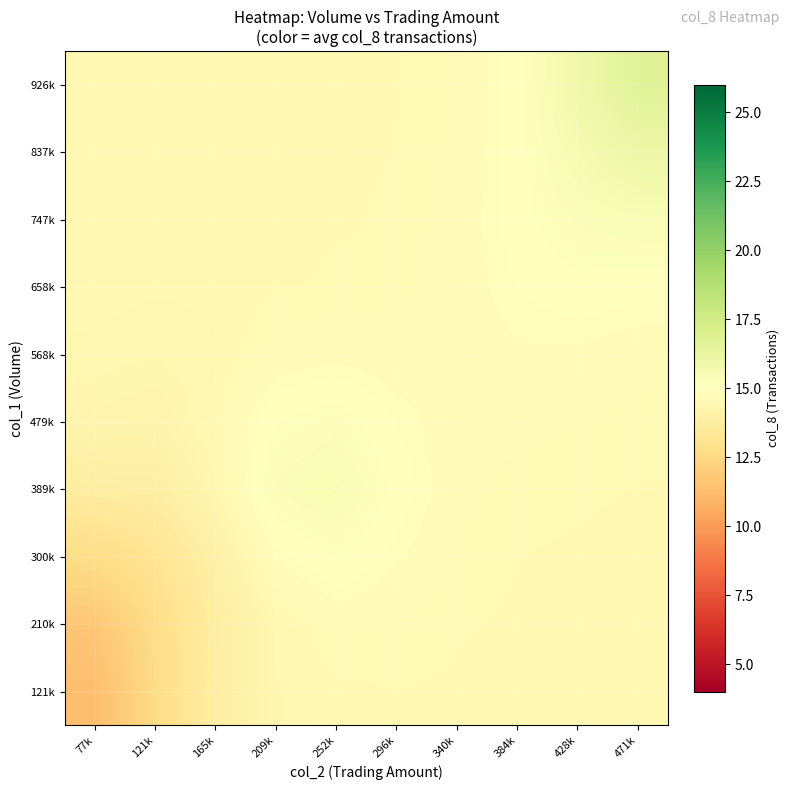

Rank the series at 77k from lowest to highest value.

121k, 210k, 300k, 389k, 479k, 568k, 658k, 747k, 837k, 926k